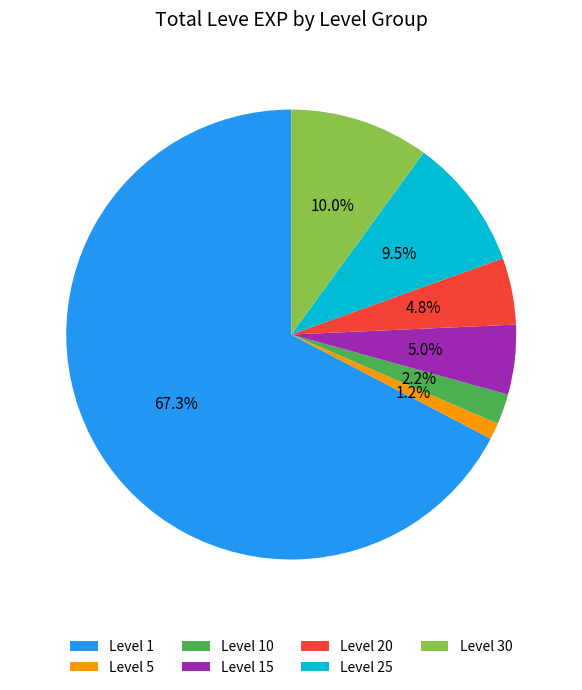

Which slice is the smallest?

Level 5